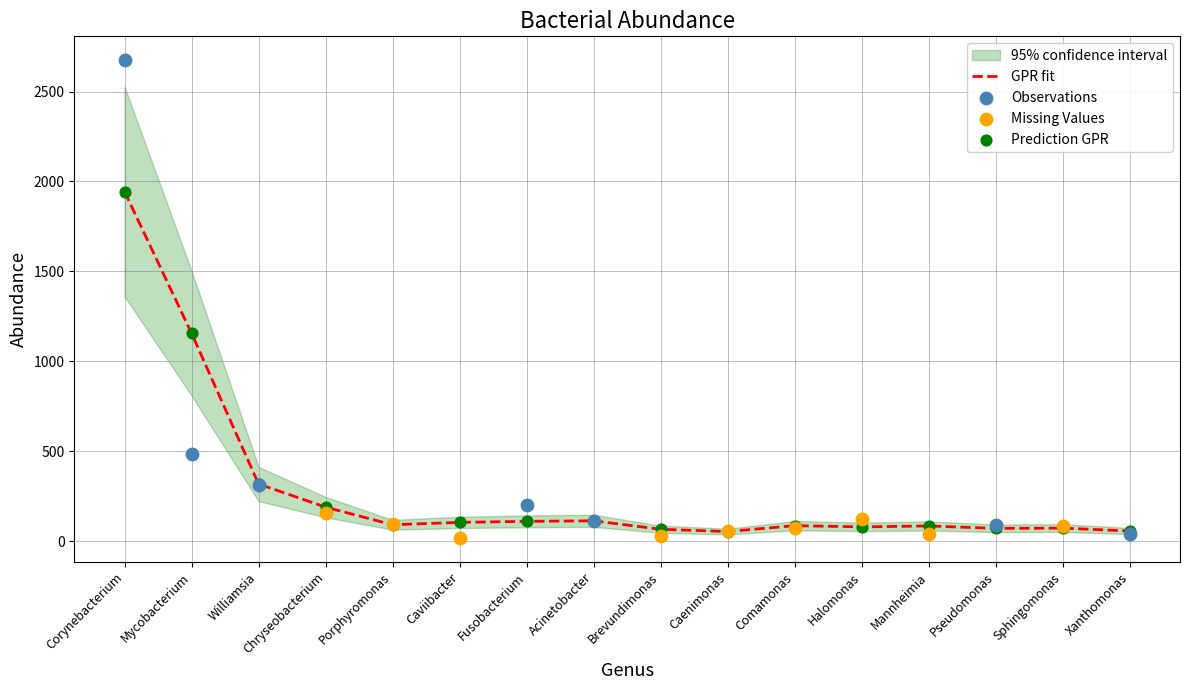

At how many categories does at least one series exceed 2452?

1